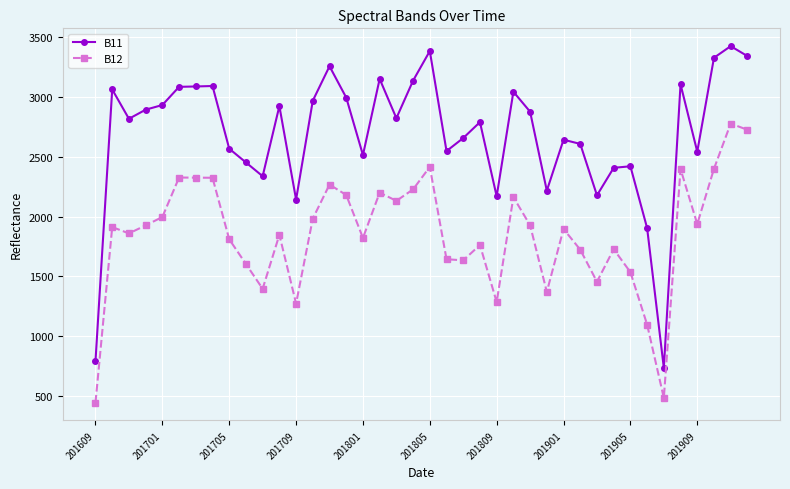

What is the value of the B11 point at the 31st from the left?

2177